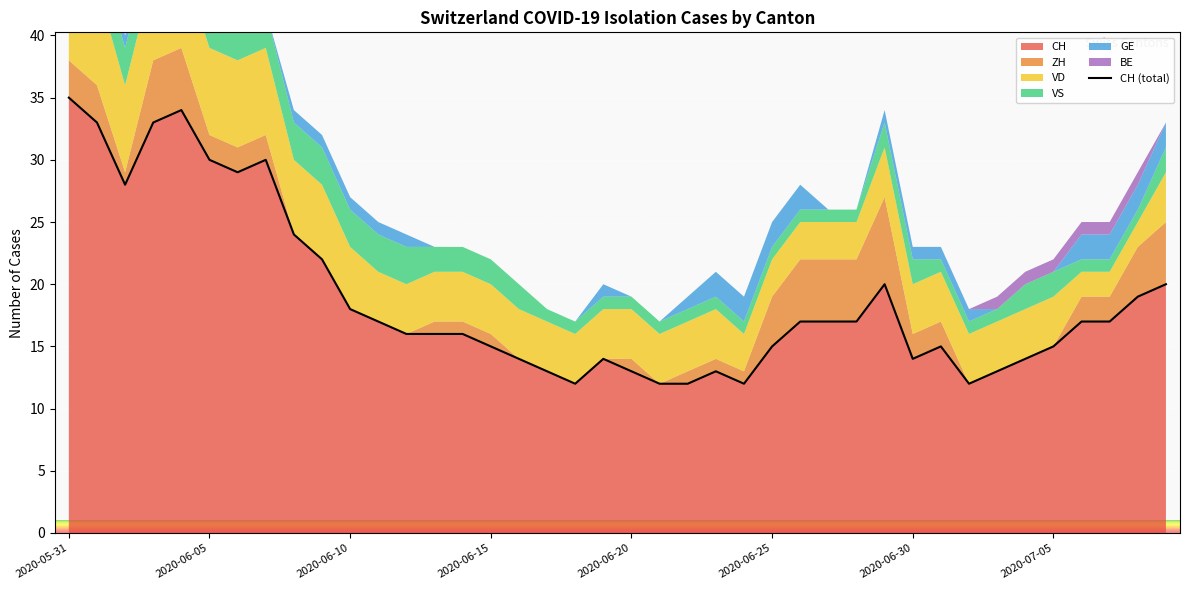

The chart shows a value of 23 at 17. True or false?

False